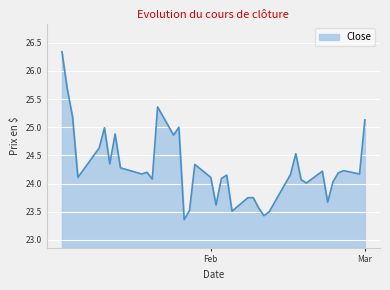

What is the difference between the maximum and minimum values?

3.0